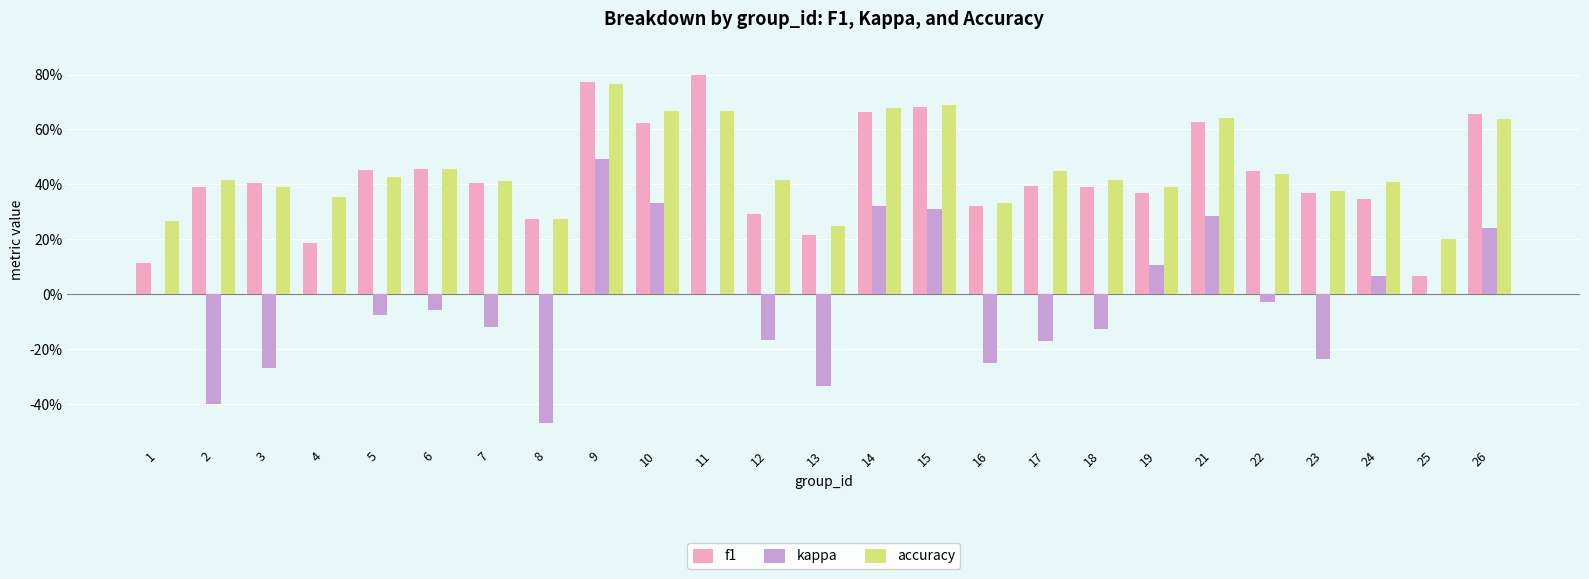

What are all the series names shown in the legend?

f1, kappa, accuracy